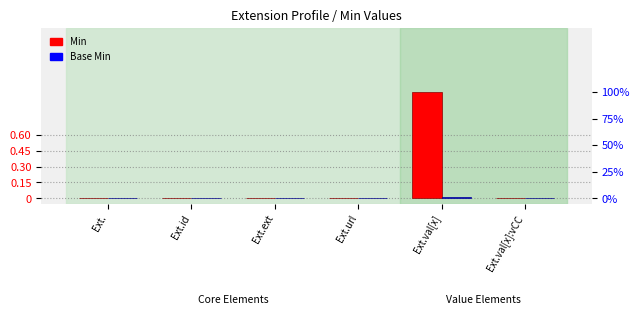

Which category has the highest value in the Min series?

Ext.val[x]